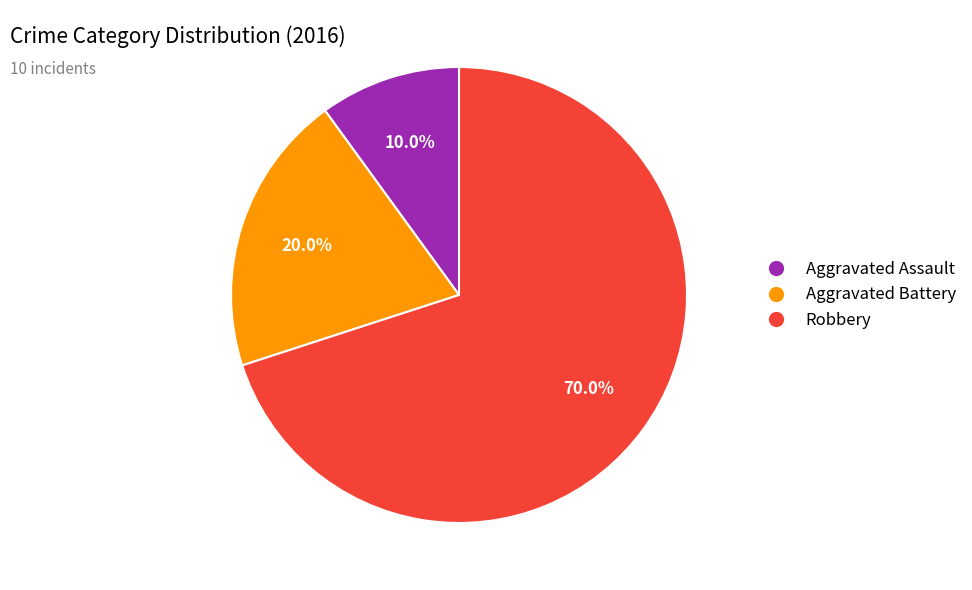

What is the total percentage of Aggravated Battery and Robbery?

90.0%